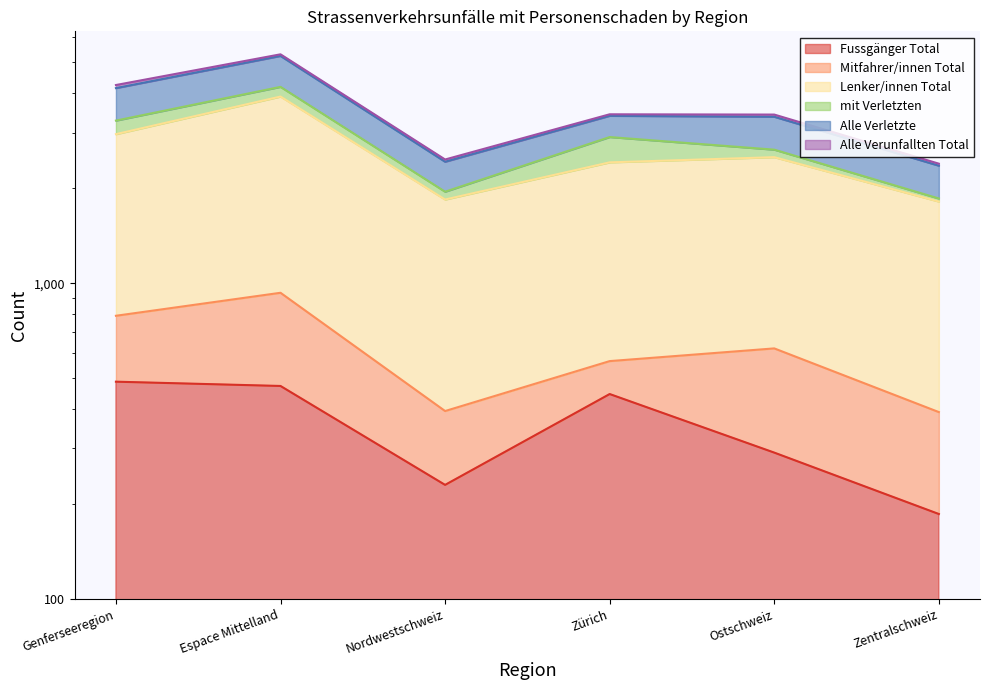

At which category is the sum across all series the highest?

Espace Mittelland